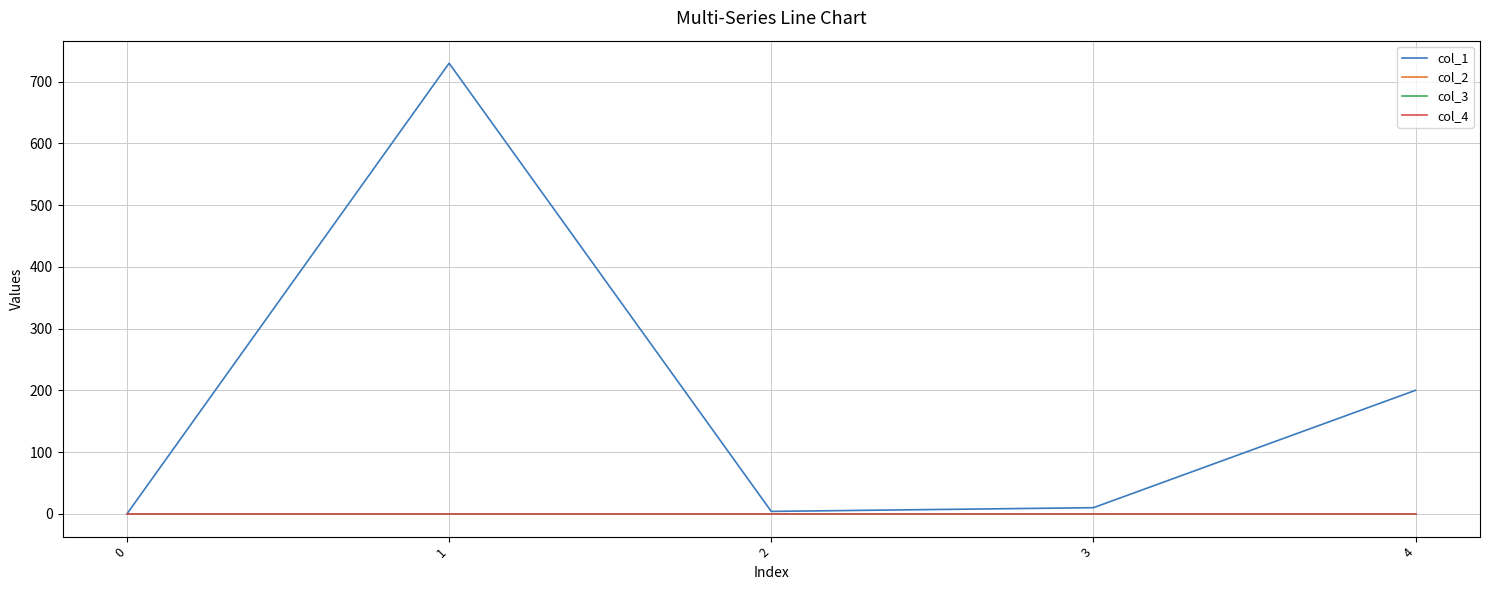

Does the chart have visible grid lines?

Yes